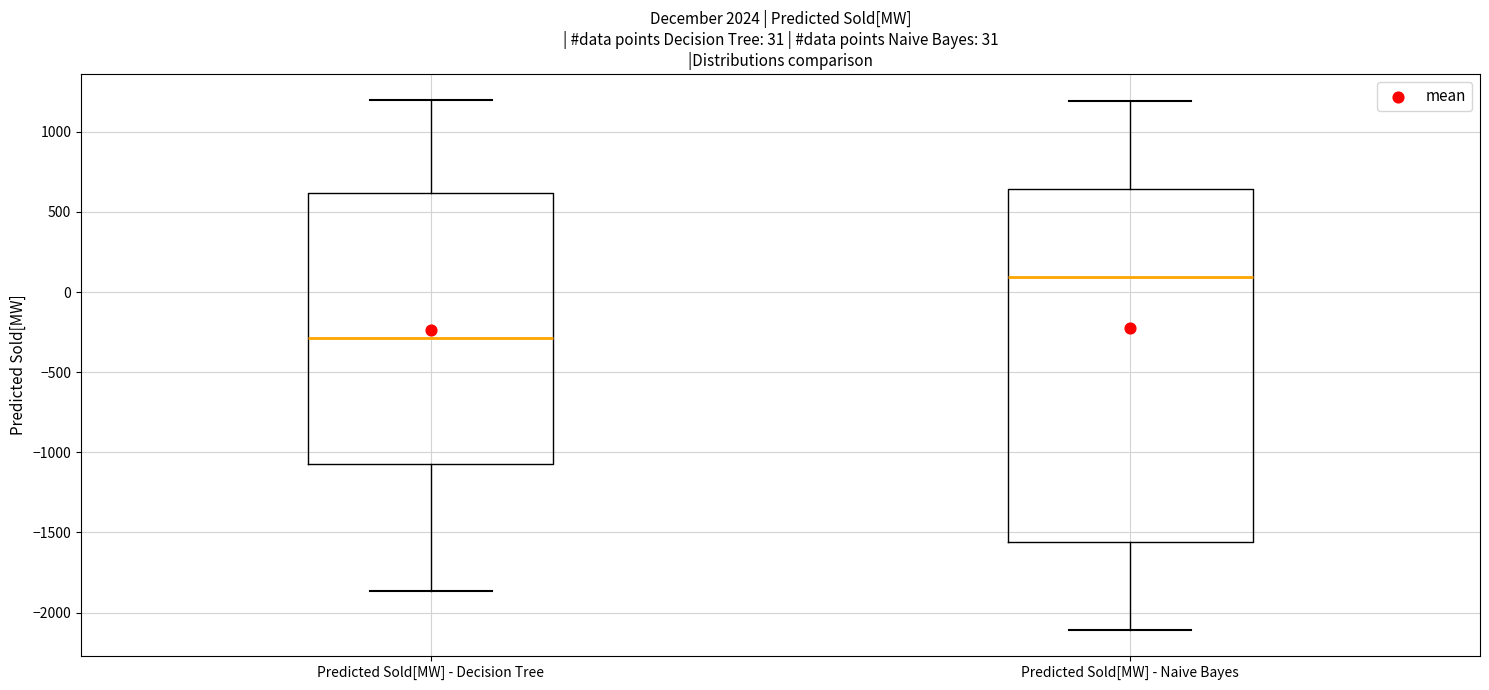

Which box's median line is the lowest?

Predicted Sold[MW] - Decision Tree